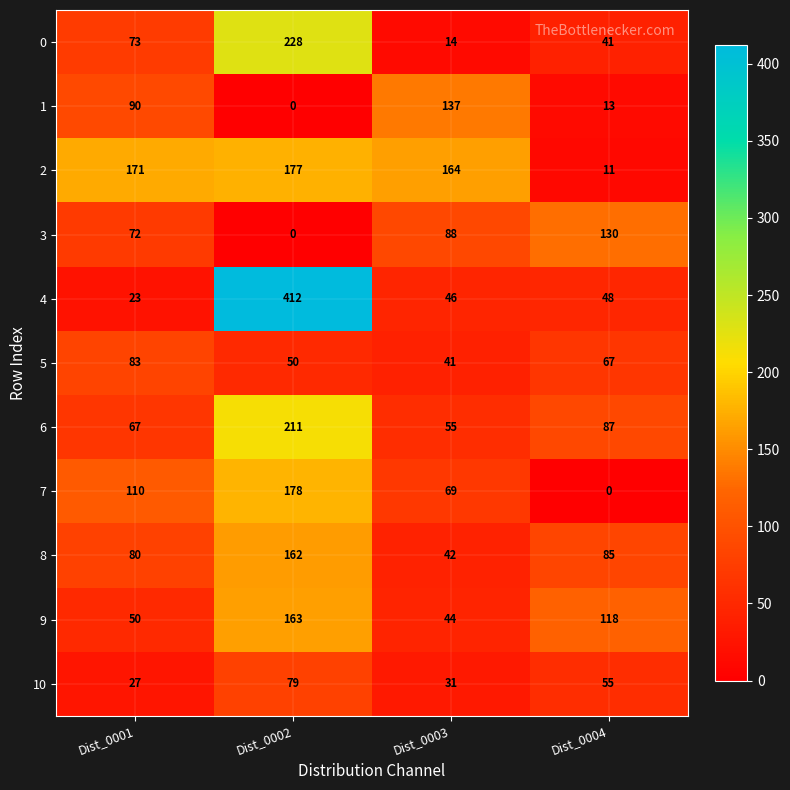

At which label is 8 closest to 102?

Dist_0004